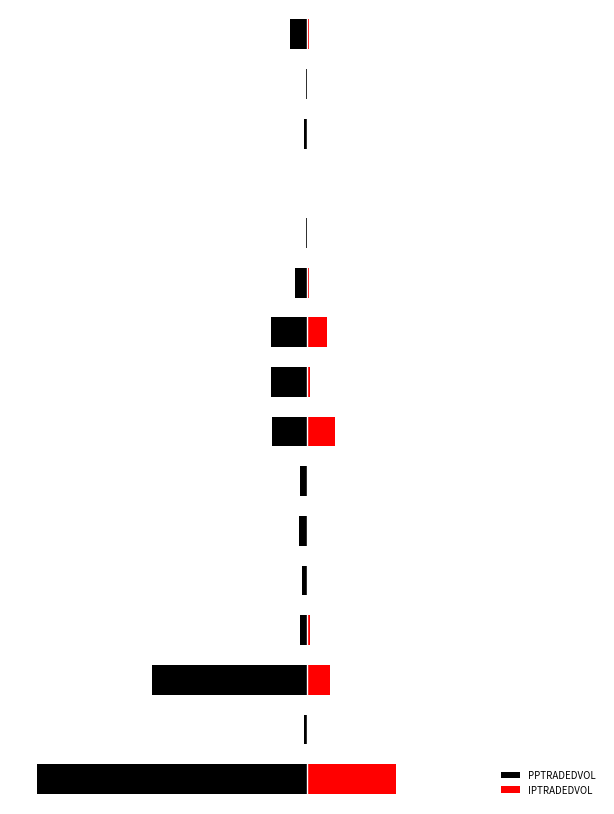

At which category is the sum across all series the highest?

12